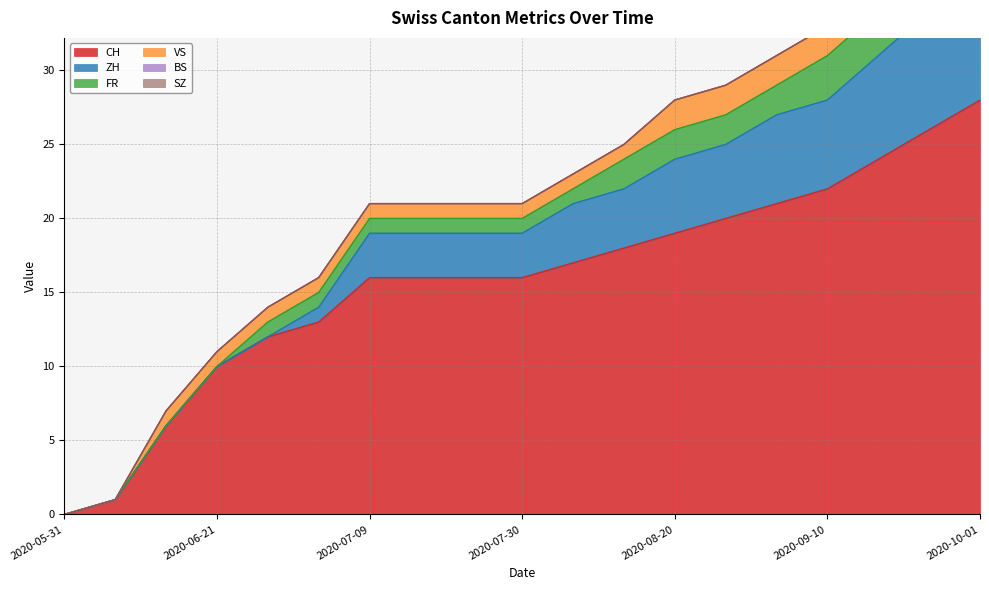

True or false: VS and SZ cross at least once.

False